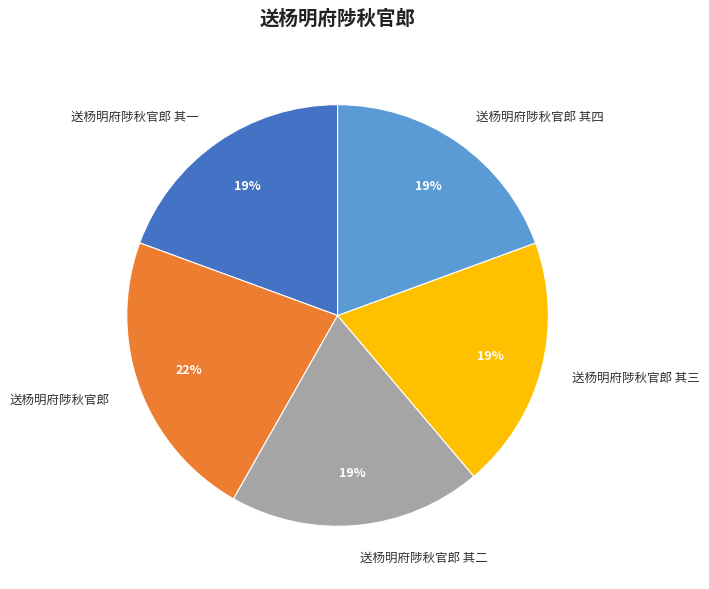

Is it true that 送杨明府陟秋官郎 其四 is 29% of the pie?

False